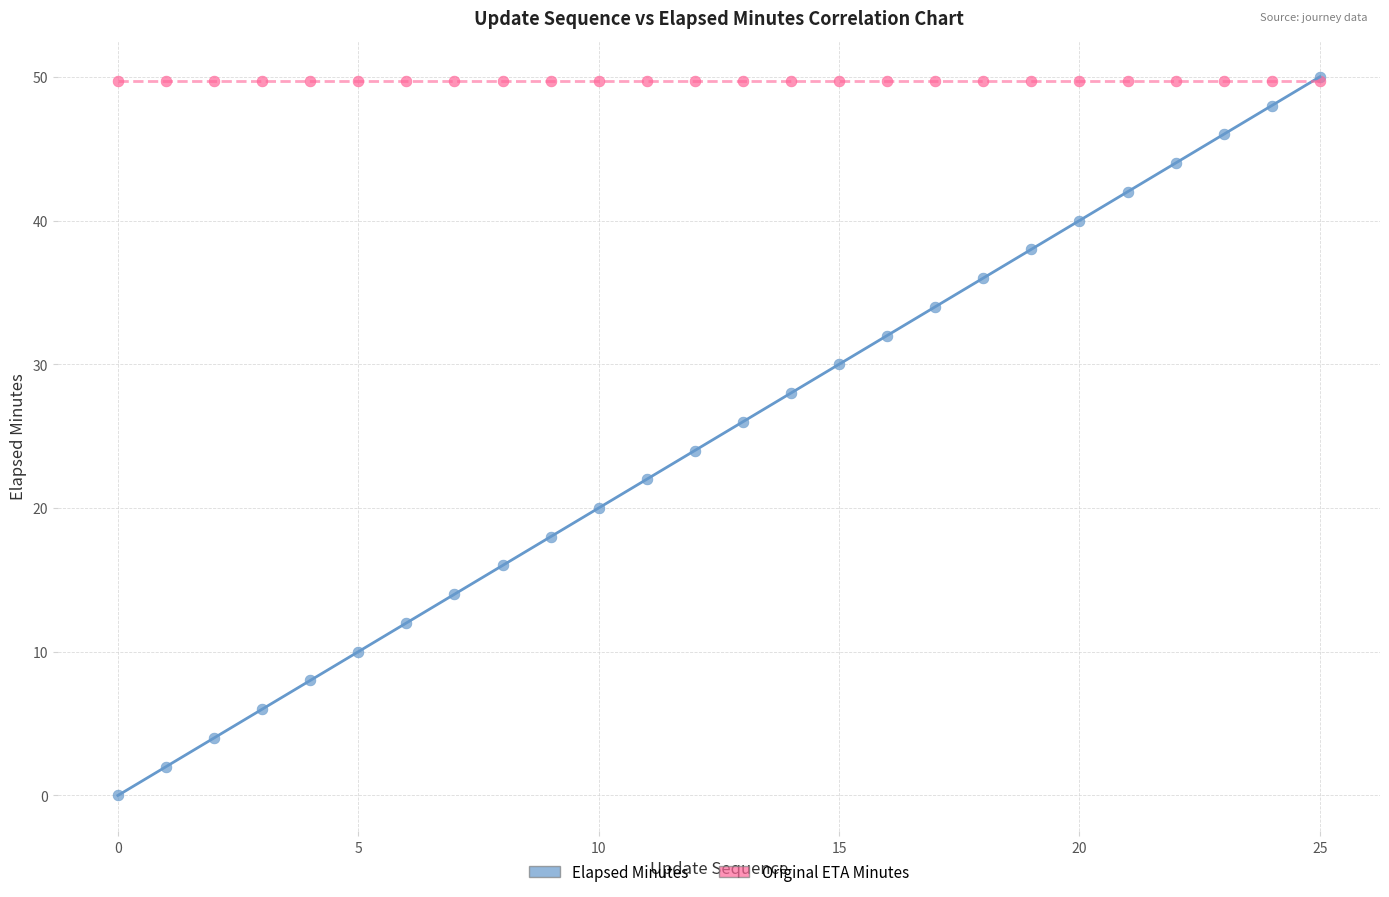

What are all the series names shown in the legend?

Elapsed Minutes, Original ETA Minutes